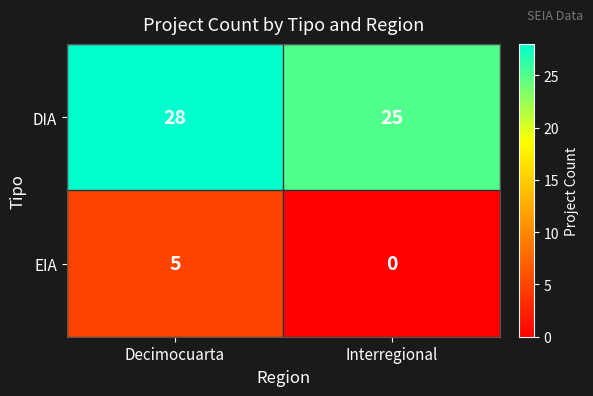

The EIA series shows 3 at Interregional. True or false?

False